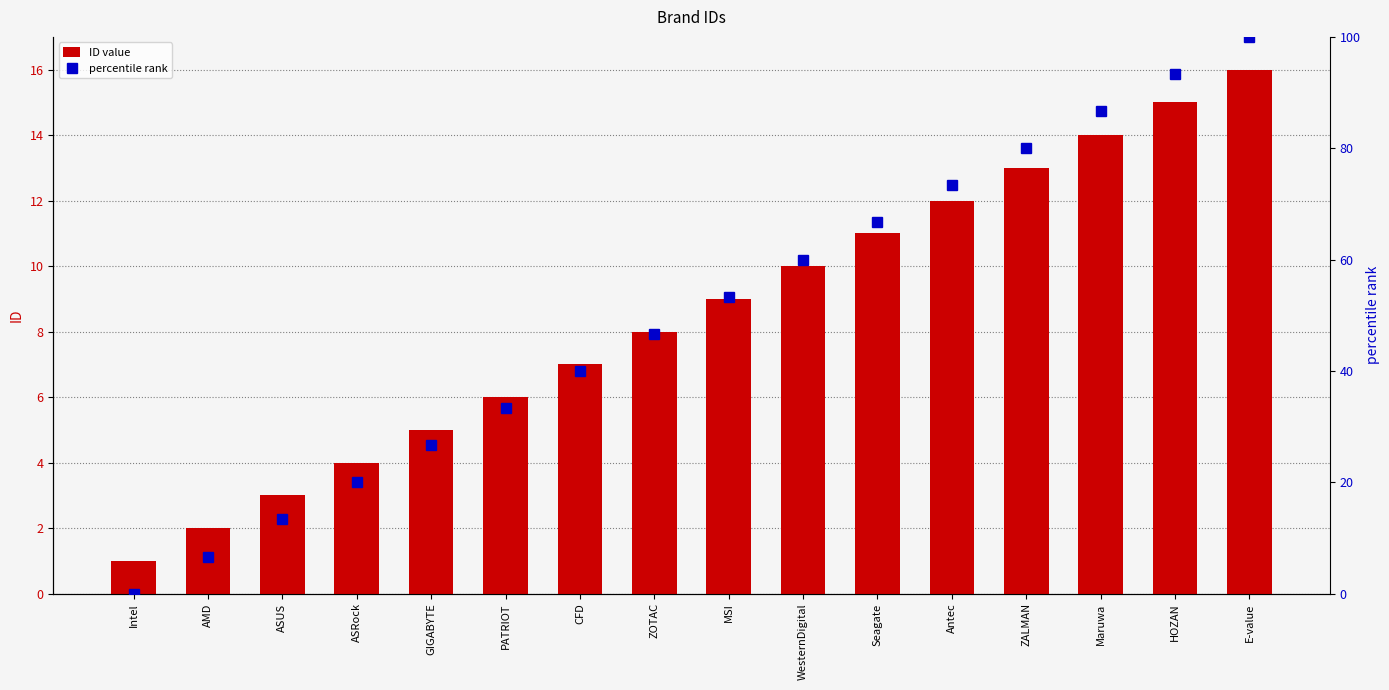

Which series changed the most between Intel and HOZAN?

percentile rank